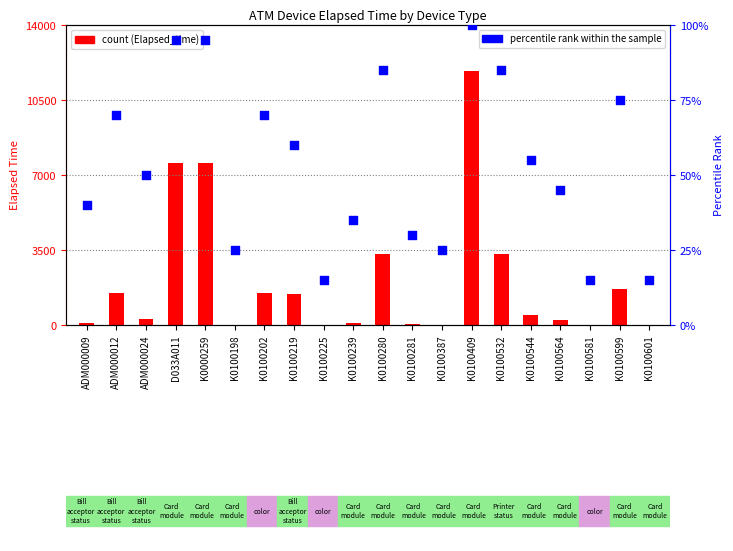

What is the total value across all series at K0100599?

1756